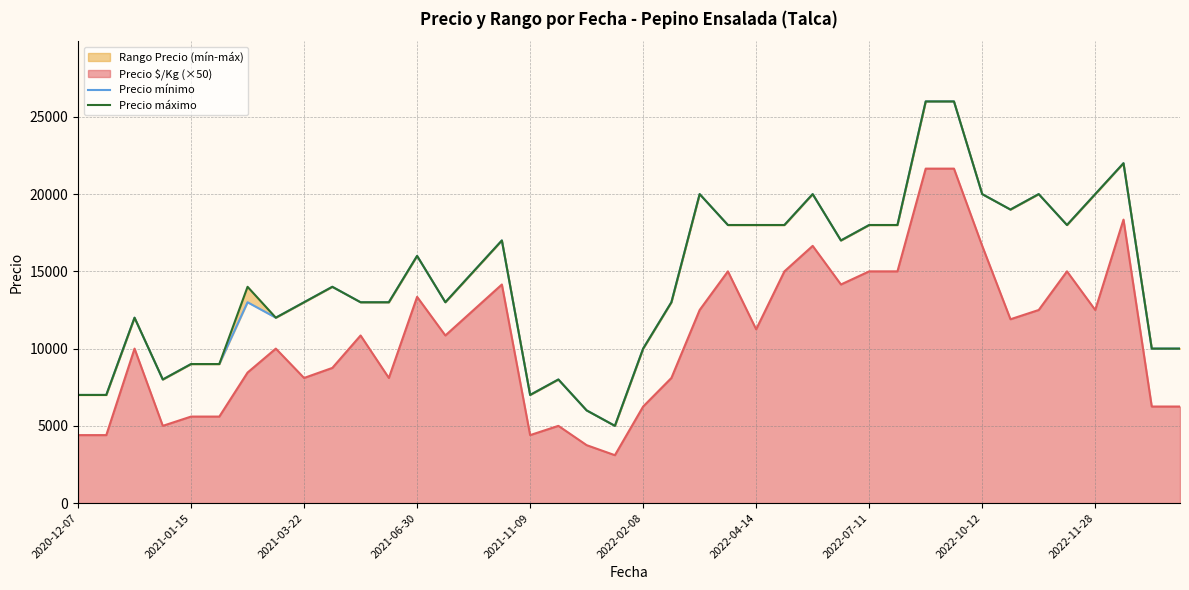

Reading left to right, extract all data points from this chart.

Precio mínimo: 7000	7000	12000	8000	9000	9000	13000	12000	13000	14000	13000	13000	16000	13000	15000	17000	7000	8000	6000	5000	10000	13000	20000	18000	18000	18000	20000	17000	18000	18000	26000	26000	20000	19000	20000	18000	20000	22000	10000	10000
Precio máximo: 7000	7000	12000	8000	9000	9000	14000	12000	13000	14000	13000	13000	16000	13000	15000	17000	7000	8000	6000	5000	10000	13000	20000	18000	18000	18000	20000	17000	18000	18000	26000	26000	20000	19000	20000	18000	20000	22000	10000	10000